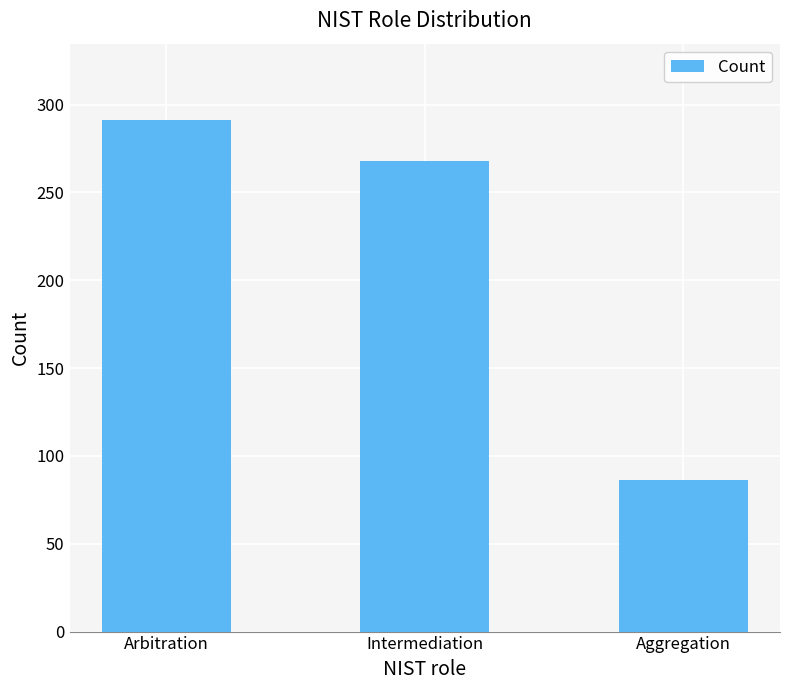

Is it true that the value at Arbitration is 291?

True